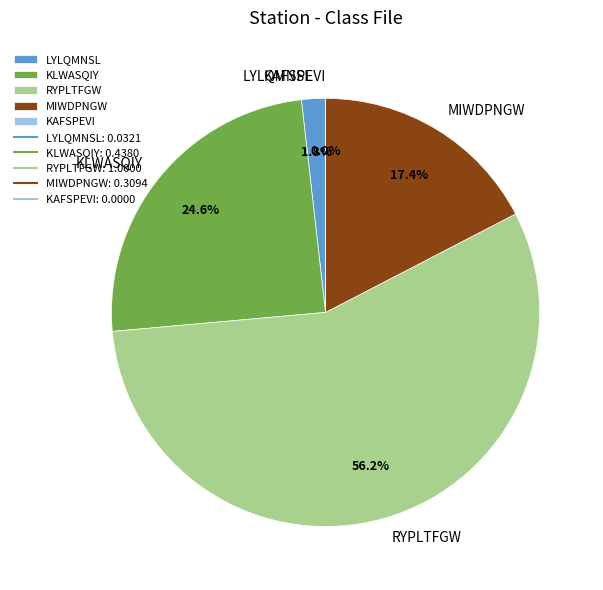

Which slice represents more than half of the pie?

RYPLTFGW